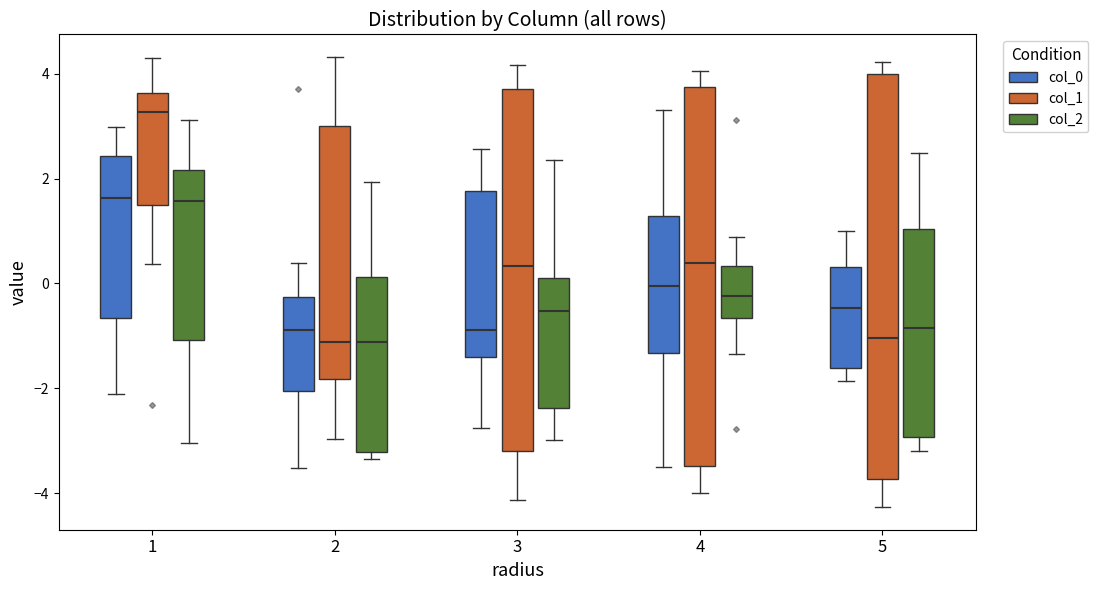

Reading left to right, read every box against the y-axis: the position of its median line, the range the box covers, and the ends of its whiskers. The values are not printed on the chart, so give them approximately, as read against the axis.

1 (col_0): median 1.6, box -0.6 to 2.4, whiskers -2.2 to 3.0
1 (col_1): median 3.2, box 1.6 to 3.6, whiskers 0.4 to 4.2
1 (col_2): median 1.6, box -1.0 to 2.2, whiskers -3.0 to 3.2
2 (col_0): median -0.8, box -2.0 to -0.2, whiskers -3.6 to 0.4
2 (col_1): median -1.2, box -1.8 to 3.0, whiskers -3.0 to 4.4
2 (col_2): median -1.2, box -3.2 to 0.2, whiskers -3.4 to 2.0
3 (col_0): median -0.8, box -1.4 to 1.8, whiskers -2.8 to 2.6
3 (col_1): median 0.4, box -3.2 to 3.8, whiskers -4.2 to 4.2
3 (col_2): median -0.6, box -2.4 to 0.2, whiskers -3.0 to 2.4
4 (col_0): median 0.0, box -1.4 to 1.2, whiskers -3.6 to 3.4
4 (col_1): median 0.4, box -3.4 to 3.8, whiskers -4.0 to 4.0
4 (col_2): median -0.2, box -0.6 to 0.4, whiskers -1.4 to 0.8
5 (col_0): median -0.4, box -1.6 to 0.4, whiskers -1.8 to 1.0
5 (col_1): median -1.0, box -3.8 to 4.0, whiskers -4.2 to 4.2
5 (col_2): median -0.8, box -3.0 to 1.0, whiskers -3.2 to 2.4